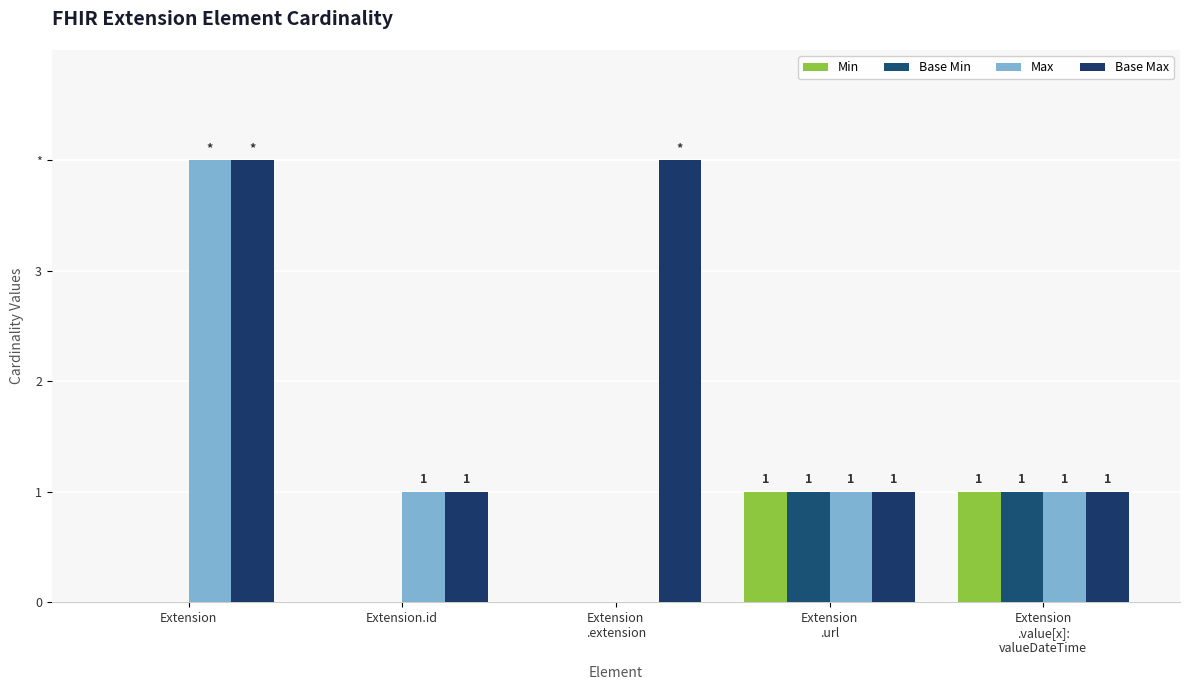

What are all the series names shown in the legend?

Min, Base Min, Max, Base Max